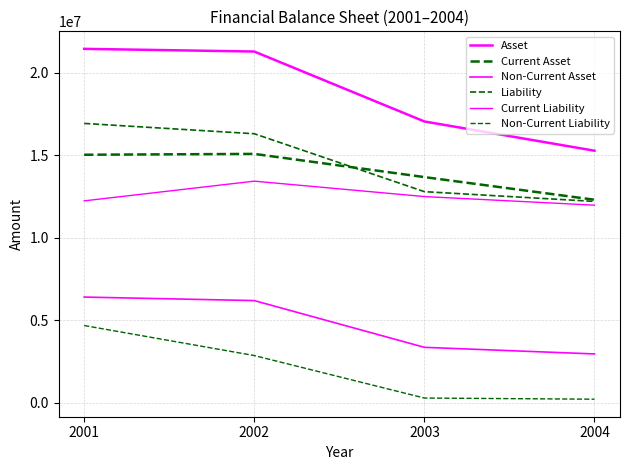

How many lines are shown in the chart?

6